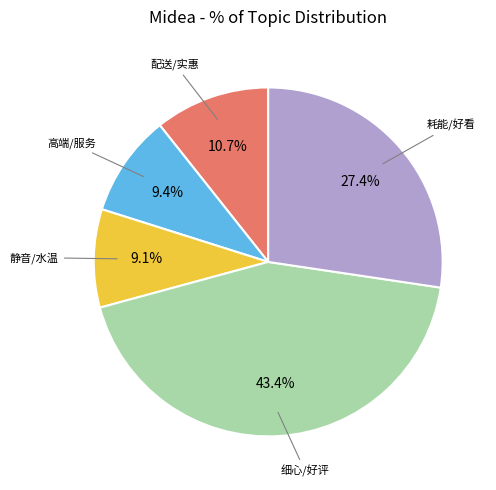

Does any single category account for the majority?

No